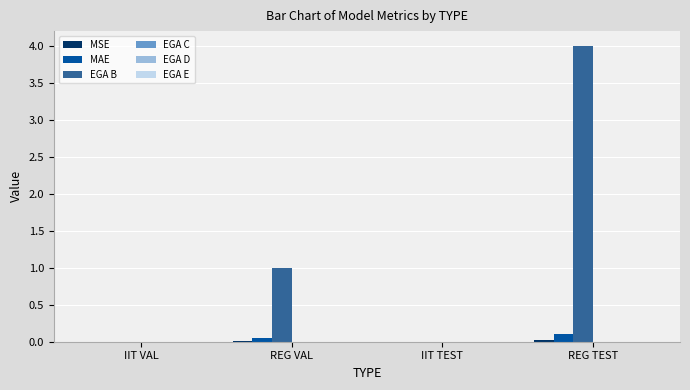

Which series has the largest range (max minus min)?

EGA B